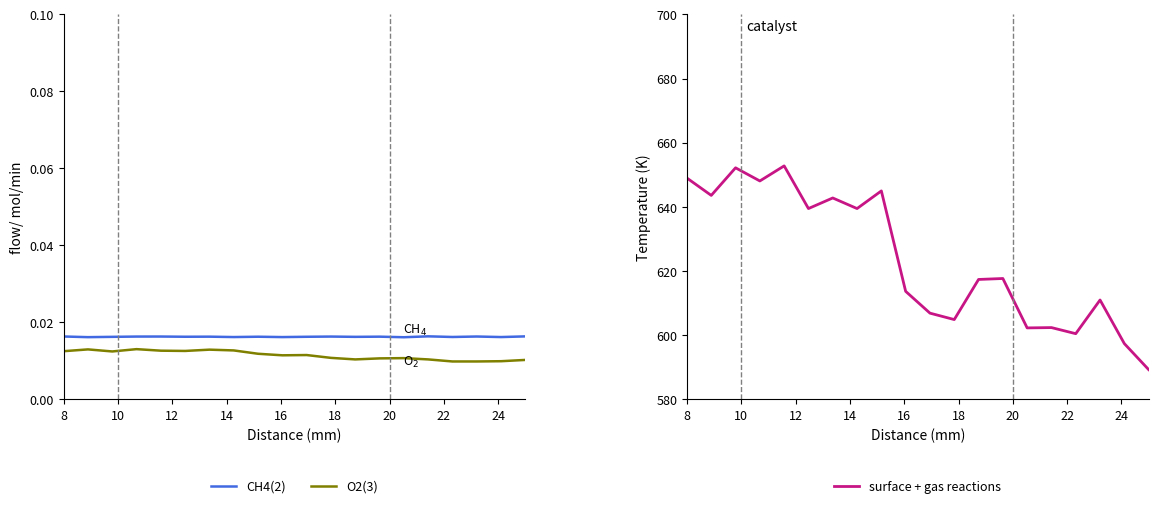

What is the value of the surface + gas reactions point at the 3rd from the left?

652.2